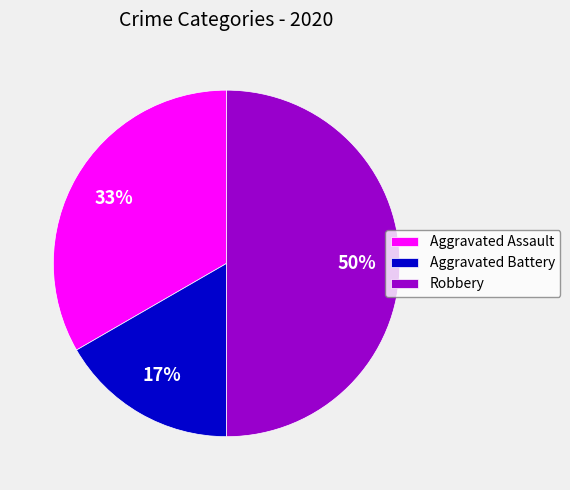

Count the number of slices in the pie.

3